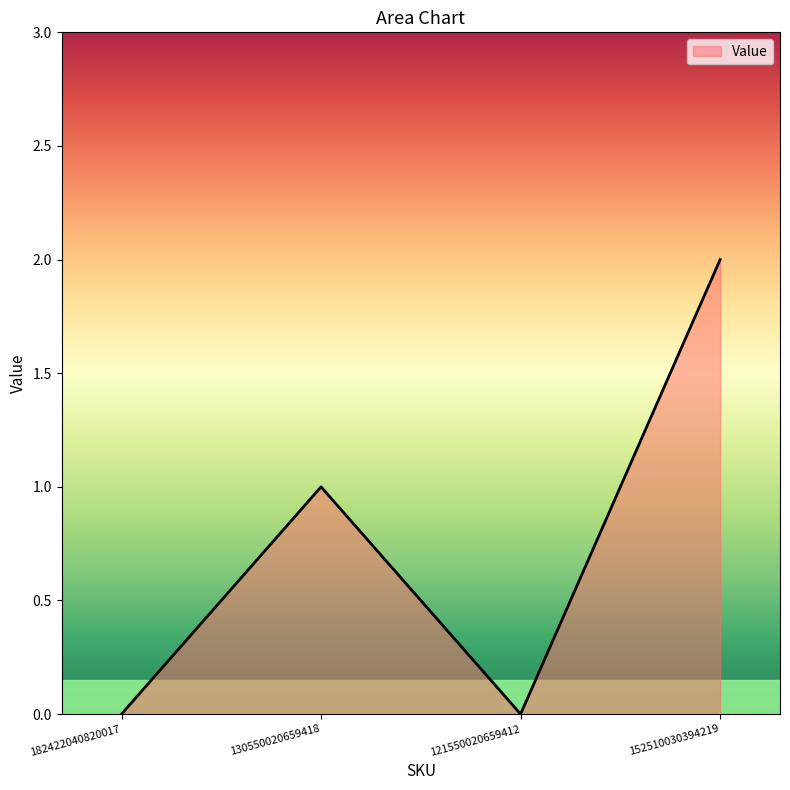

Which label corresponds to the largest value in the chart?

152510030394219